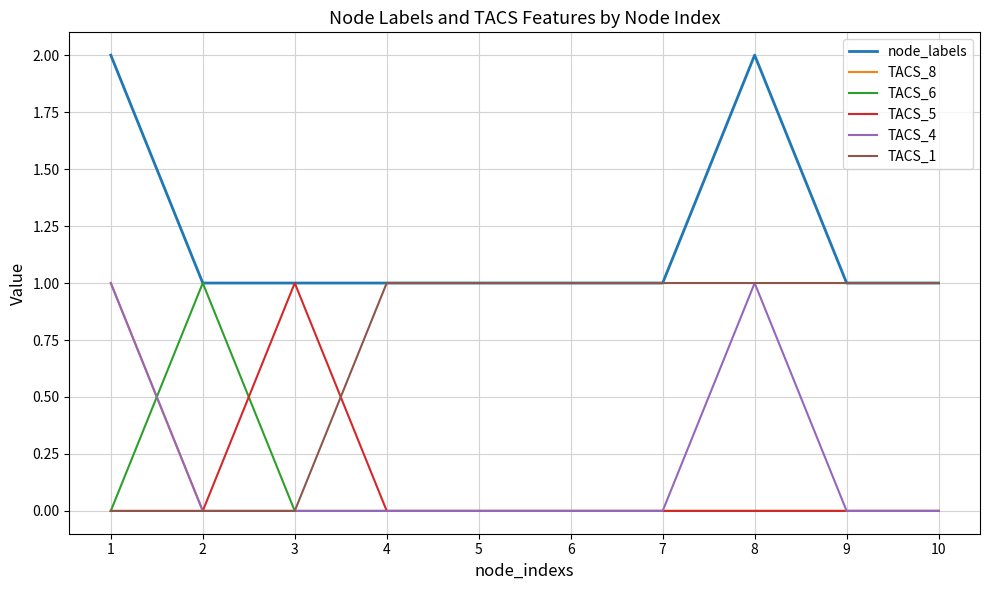

The value of TACS_4 at 10 is 0. True or false?

True